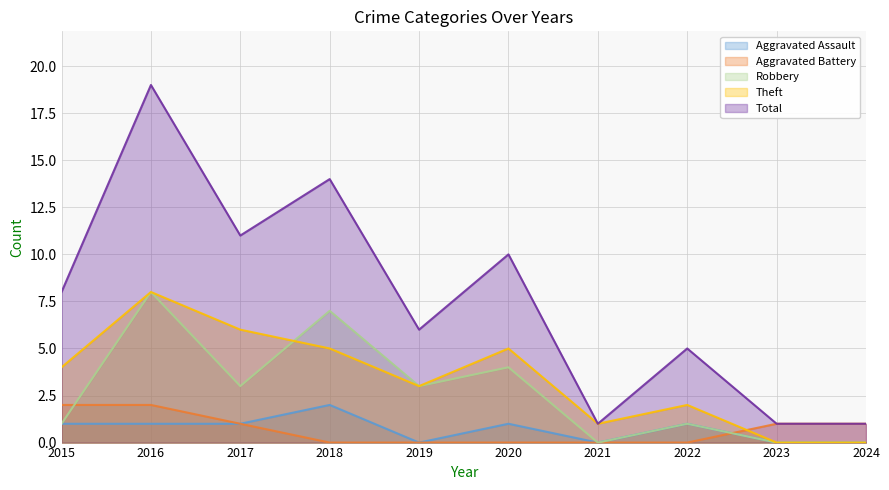

Which series has the widest spread of values?

Total